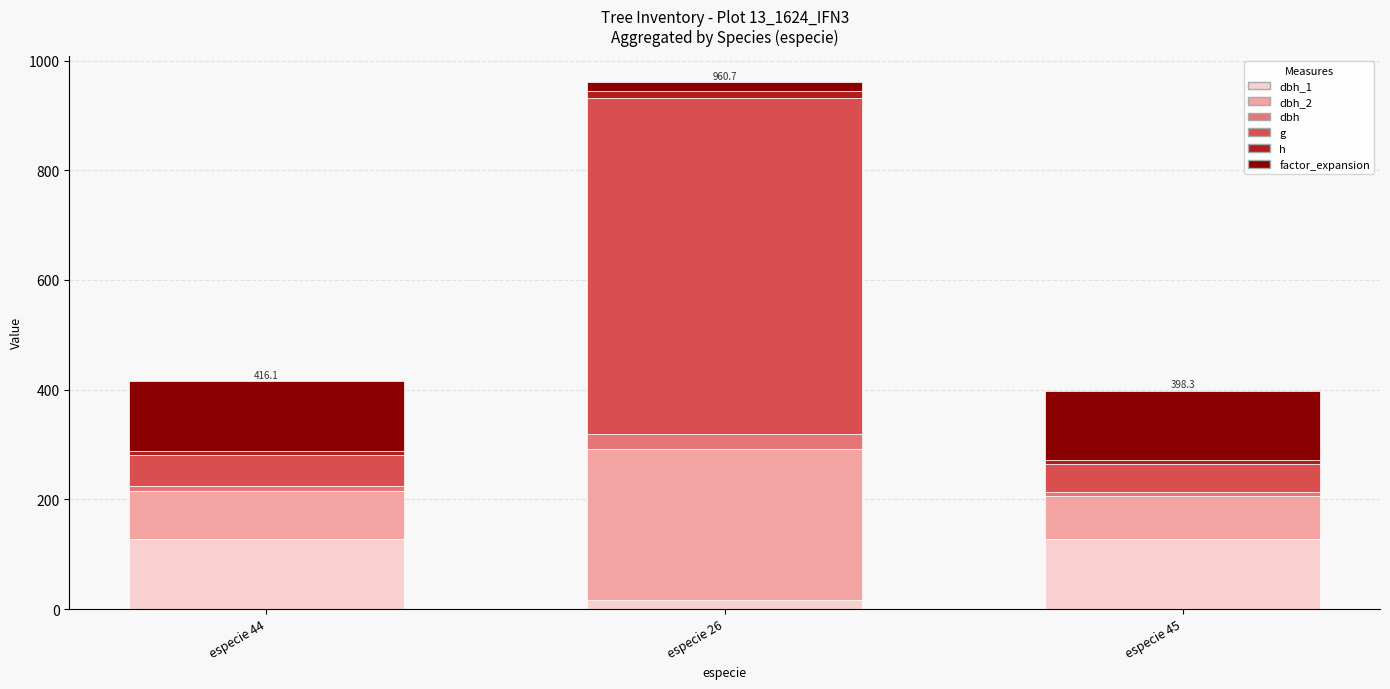

At which category is the sum across all series the highest?

especie 26